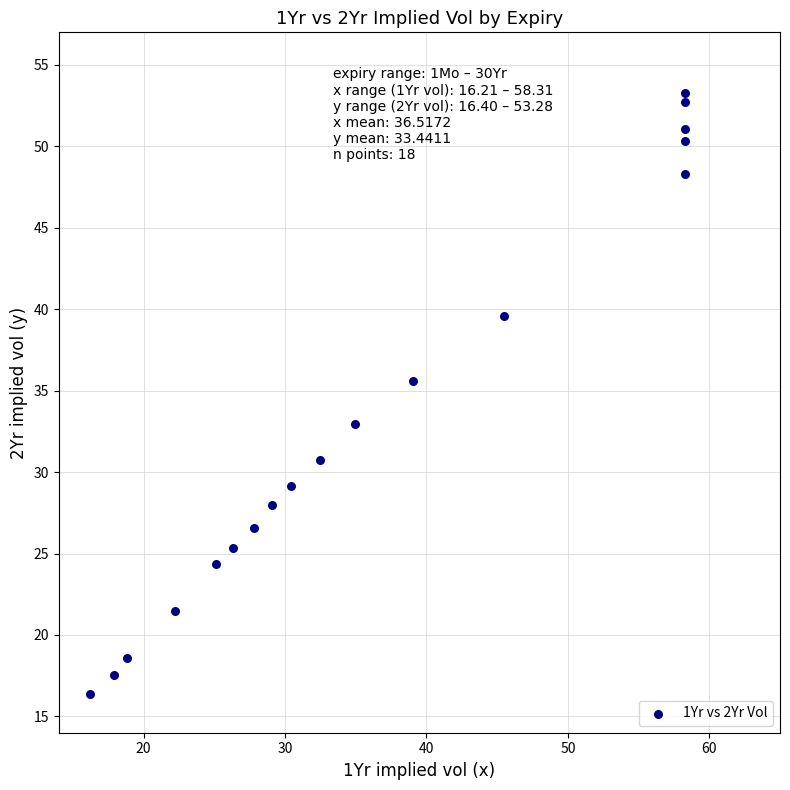

What is the range of Y values (max minus min)?

36.9